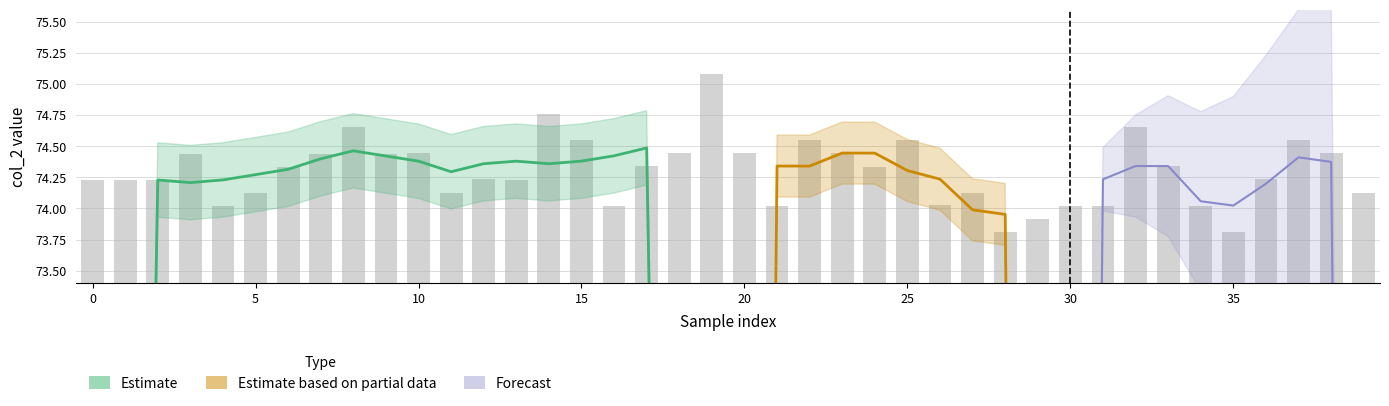

Is it true that the value at 0 is 113.7?

False